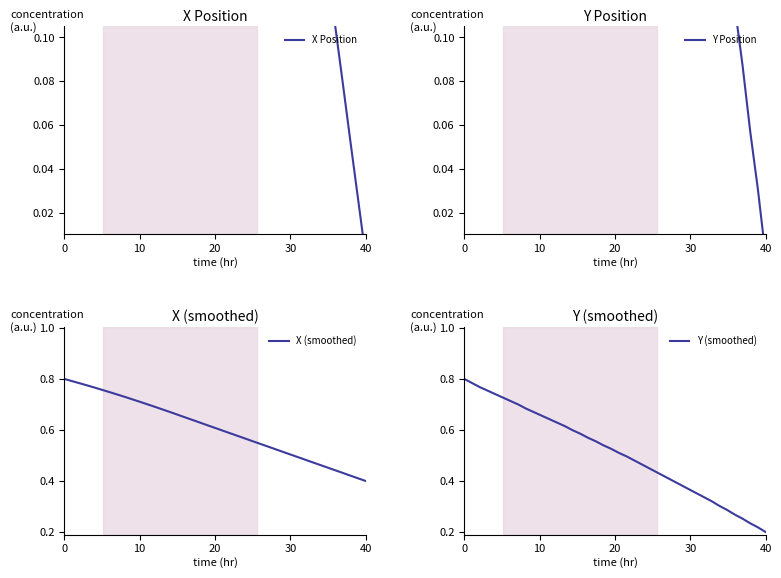

What is the value of the X (smoothed) point at the 40th from the left?

0.4